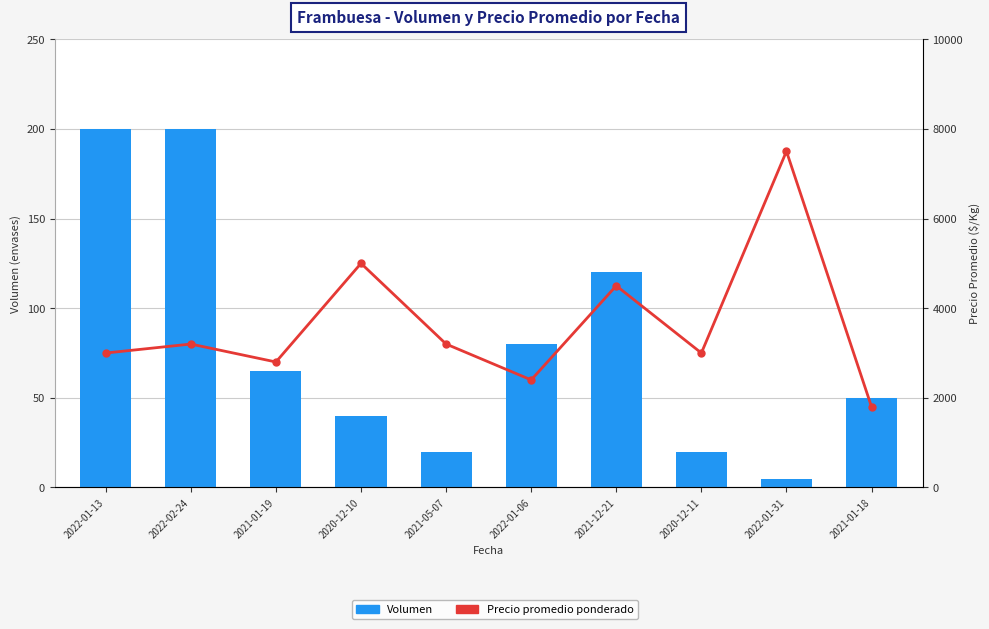

Rank the series at 2020-12-11 from highest to lowest value.

Precio promedio ponderado, Volumen